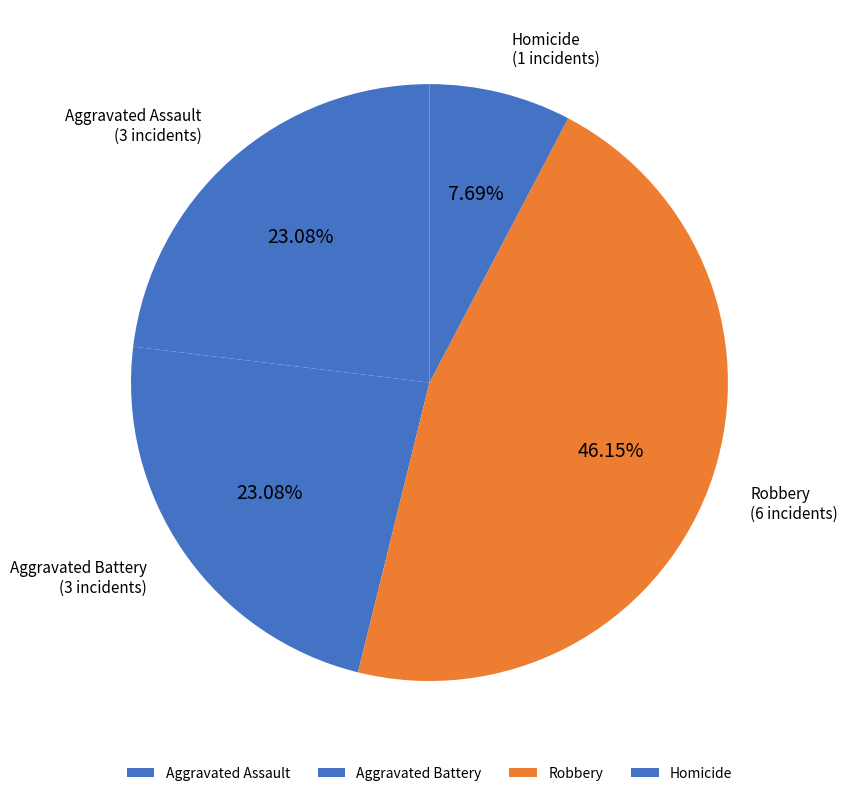

To the nearest percent, what is the average slice percentage?

25%